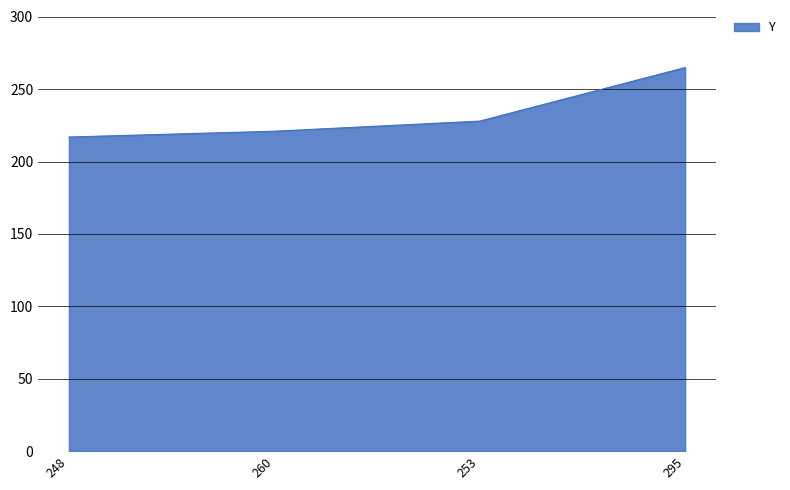

What is the difference between the values at 295 and 248?

48